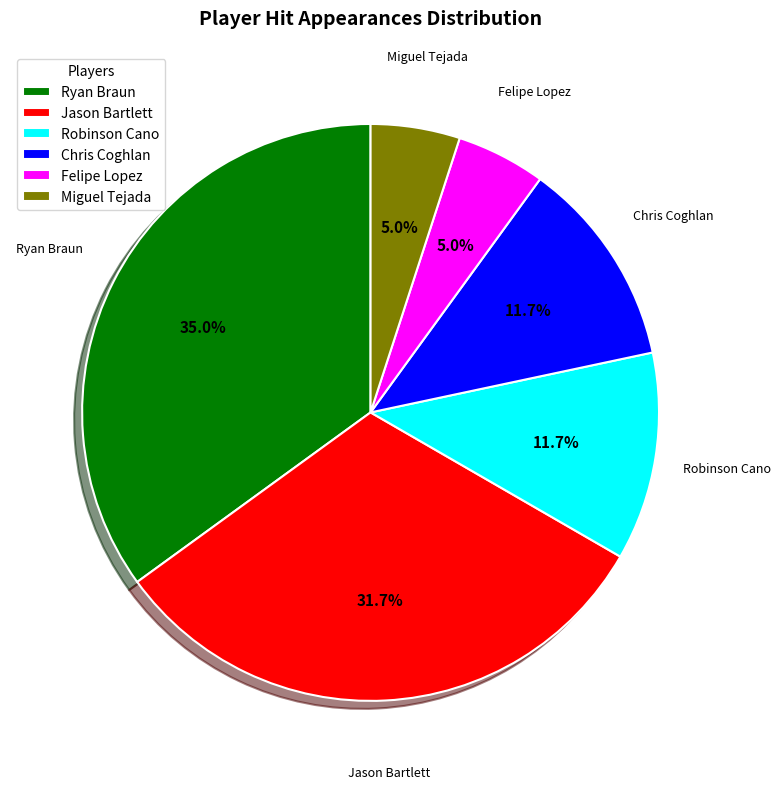

To the nearest percent, what percentage of the pie is Felipe Lopez?

5%